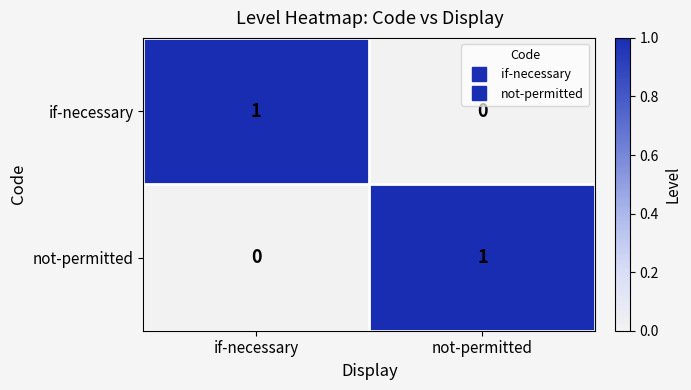

Which category has the highest value in the if-necessary series?

if-necessary